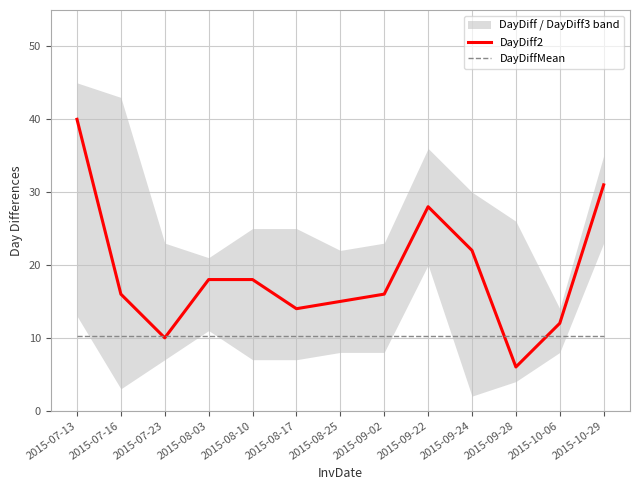

Is the value of DayDiffMean at 2015-09-22 greater than the value of DayDiff2 at 2015-08-10?

No